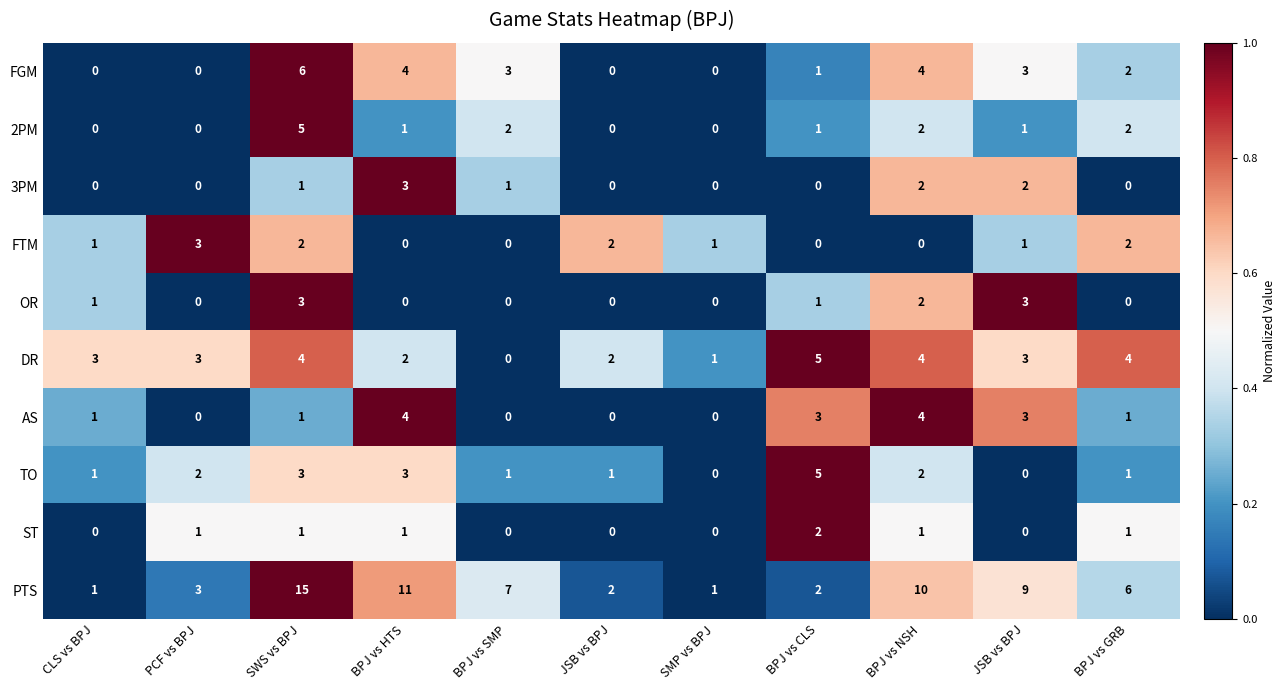

How many data points does each series have?

11